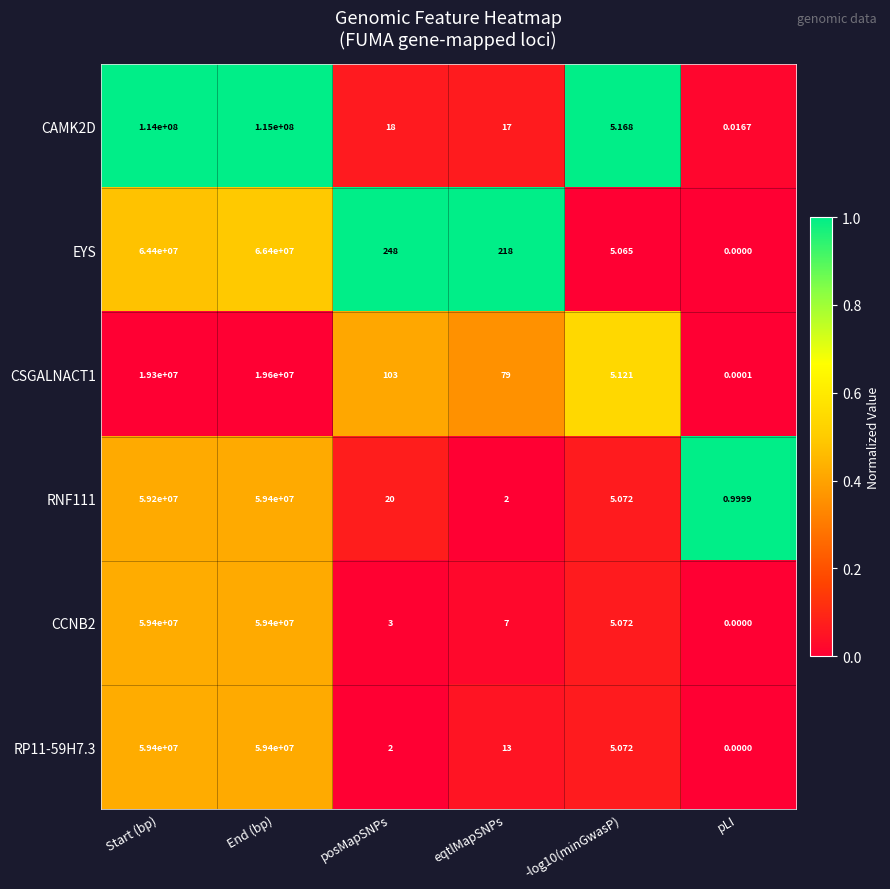

At which category does the chart reach its minimum across all series?

pLI